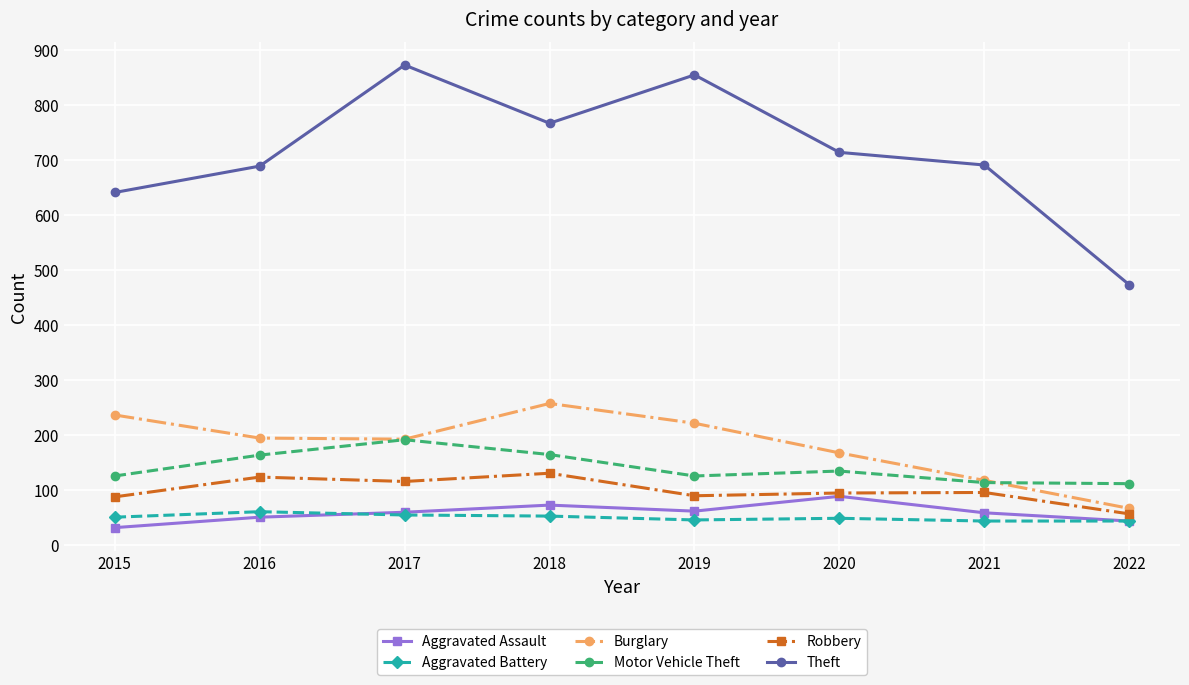

What is the difference between the Aggravated Assault values at 2019 and 2015?

30